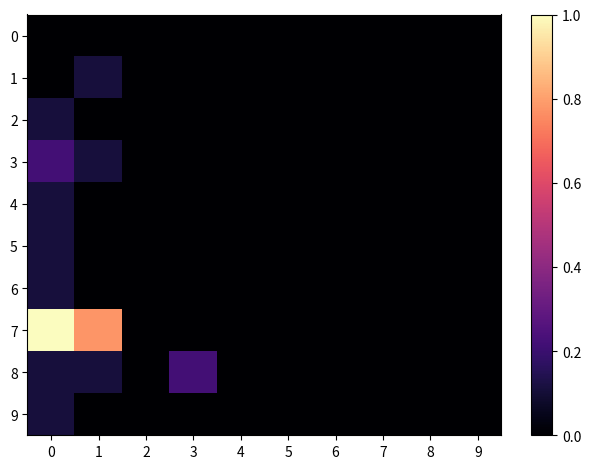

List the series in order of their peak value, highest first.

7, 3, 8, 1, 2, 4, 5, 6, 9, 0